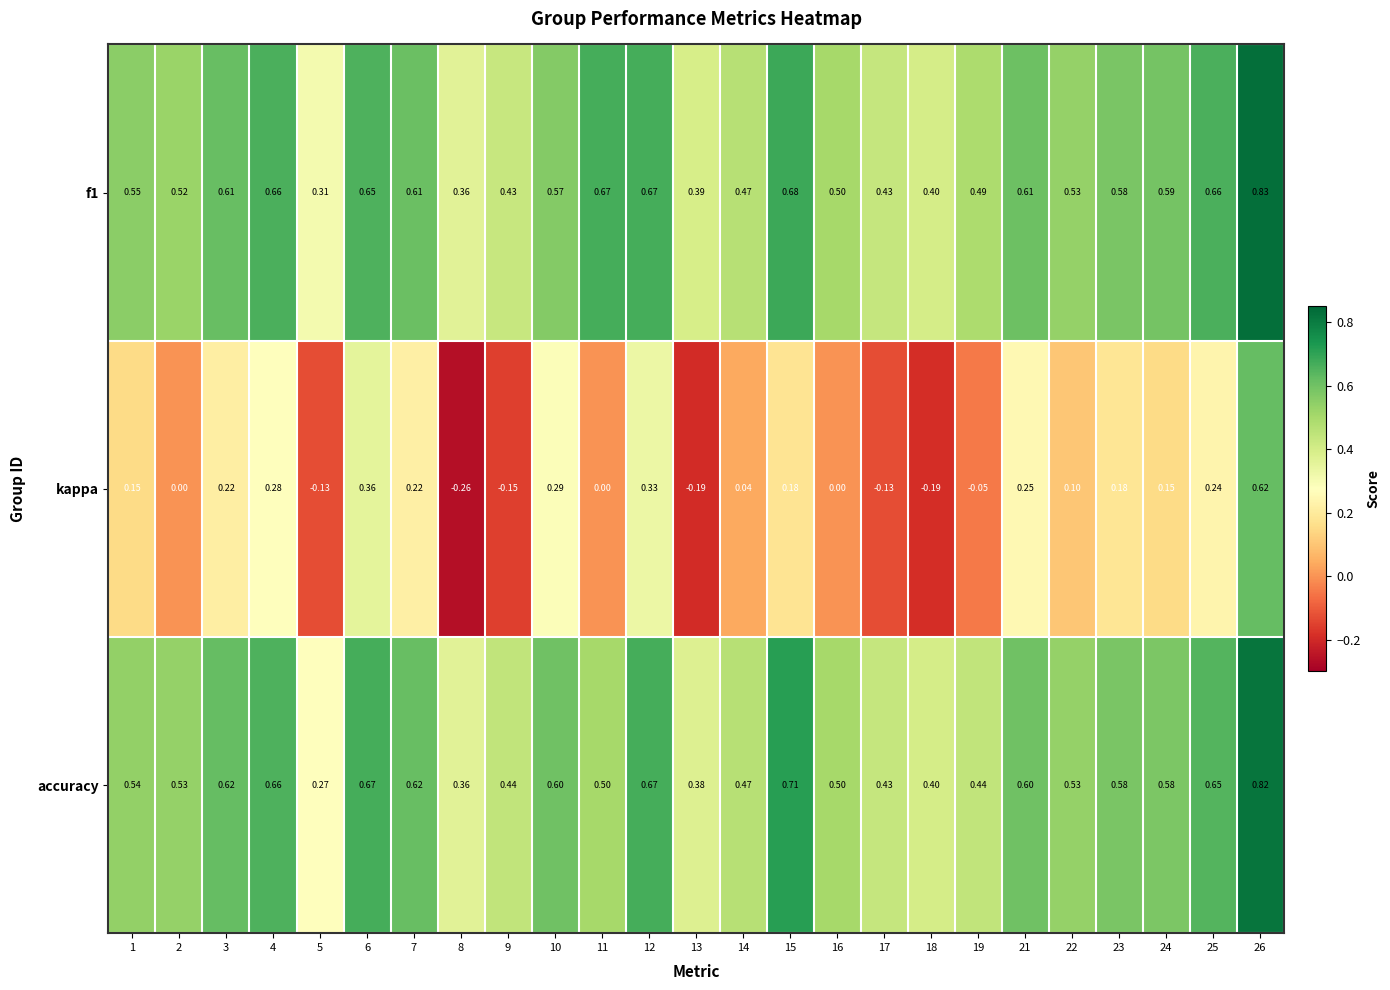

Which series has the widest spread of values?

kappa